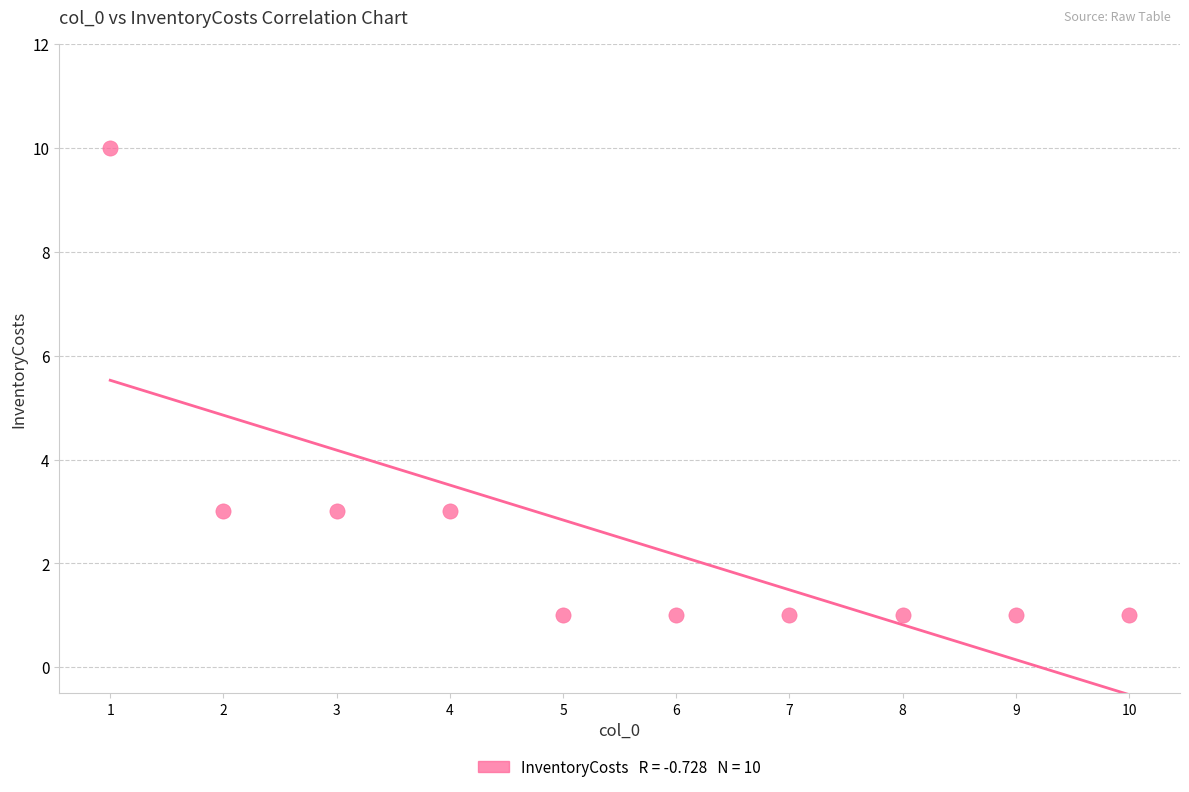

What is the range of Y values (max minus min)?

9